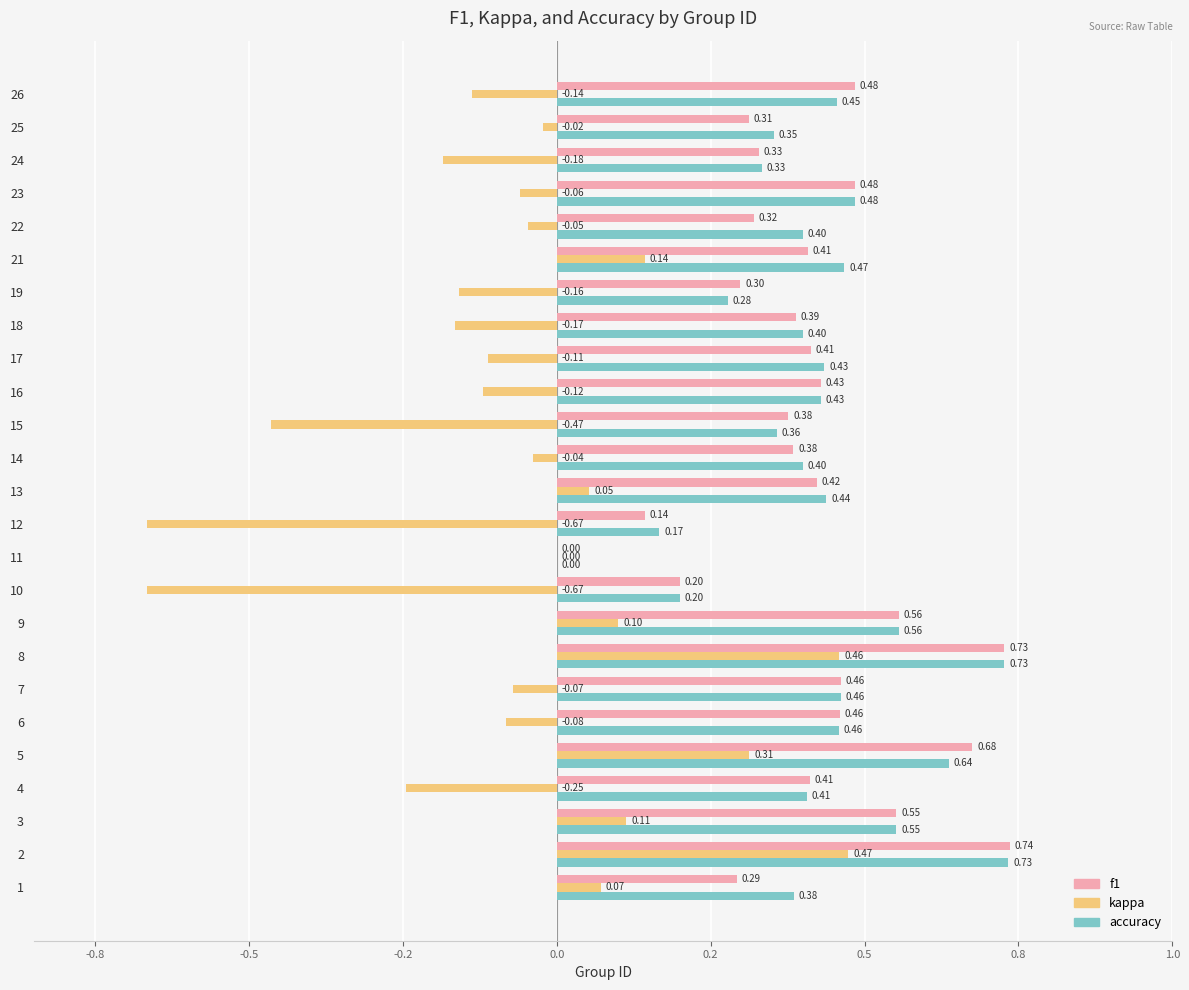

Which series has the largest total across all categories?

accuracy